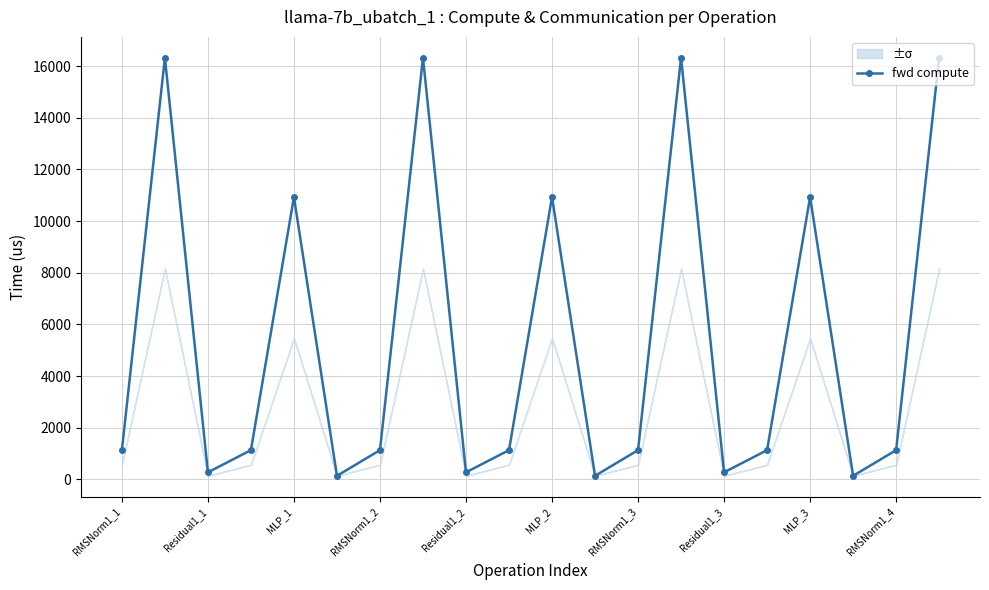

In fwd compute, how many points are higher than both neighbors (excluding endpoints)?

6